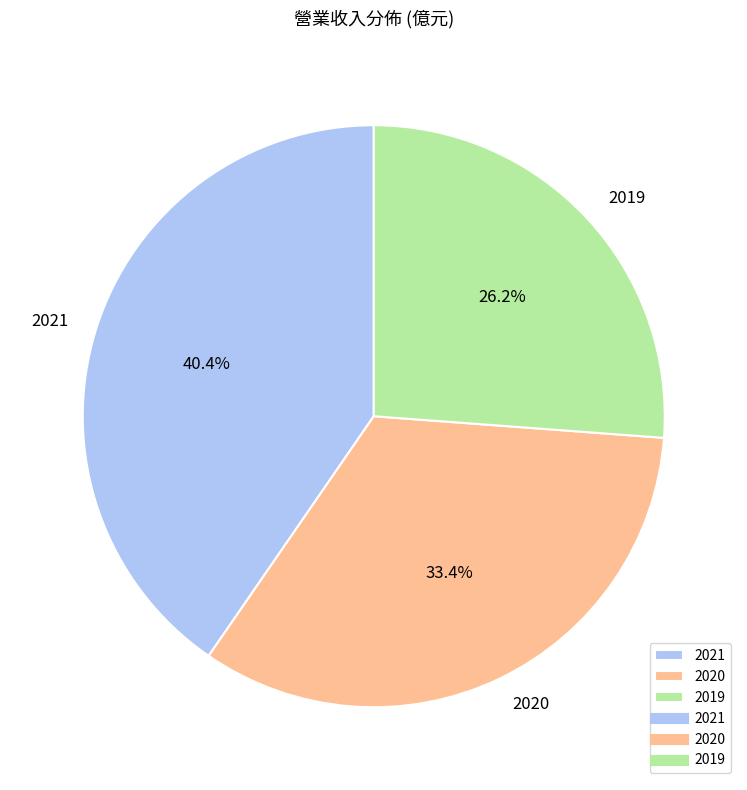

Does 2021 represent more than half of the total?

No